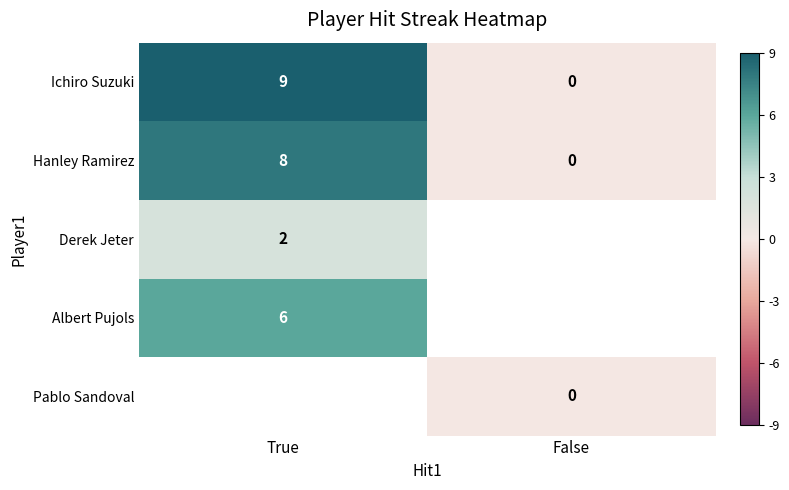

At which label is Ichiro Suzuki closest to 4?

False